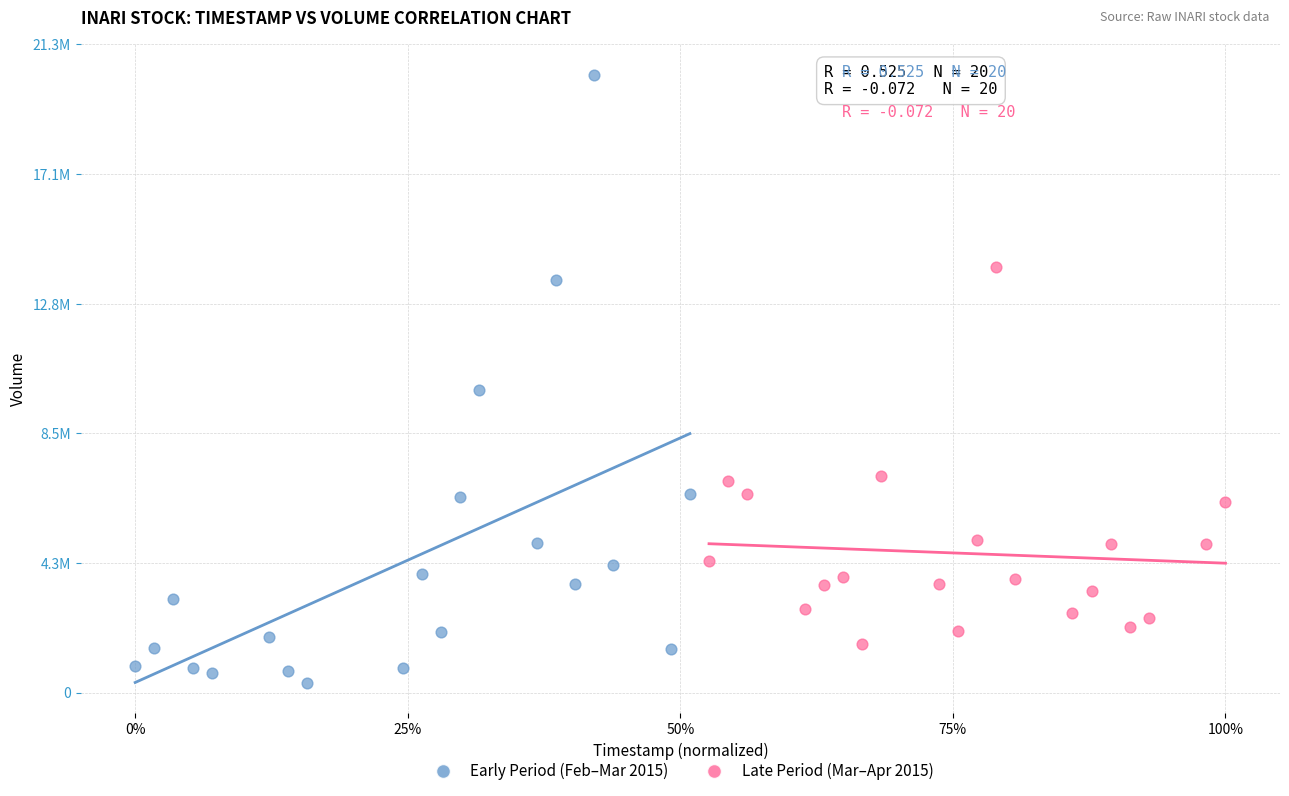

Which series contains the lowest Y value?

Early Period (Feb–Mar 2015)